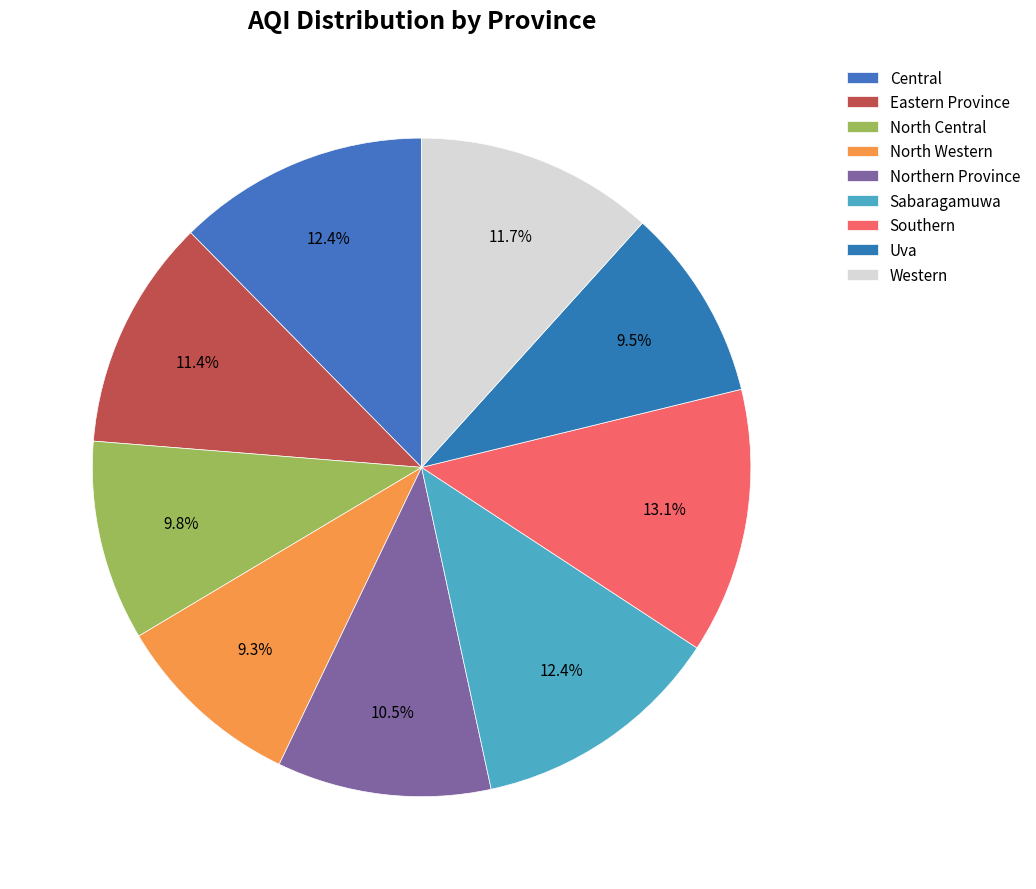

To the nearest percent, what is the difference between the largest and smallest slice percentages?

4%